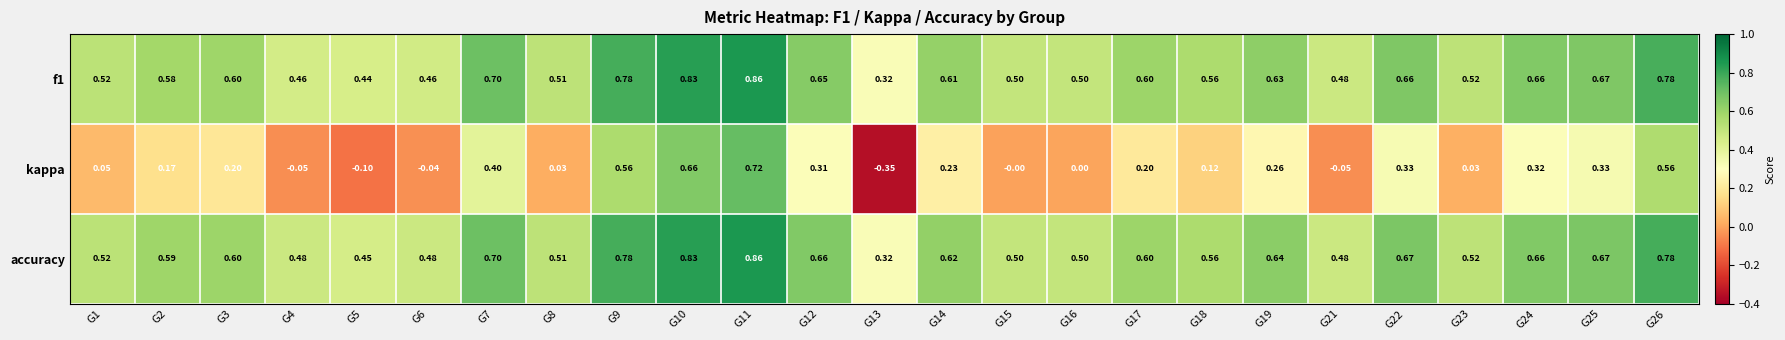

Is the value of accuracy at G2 greater than the value of kappa at G16?

Yes